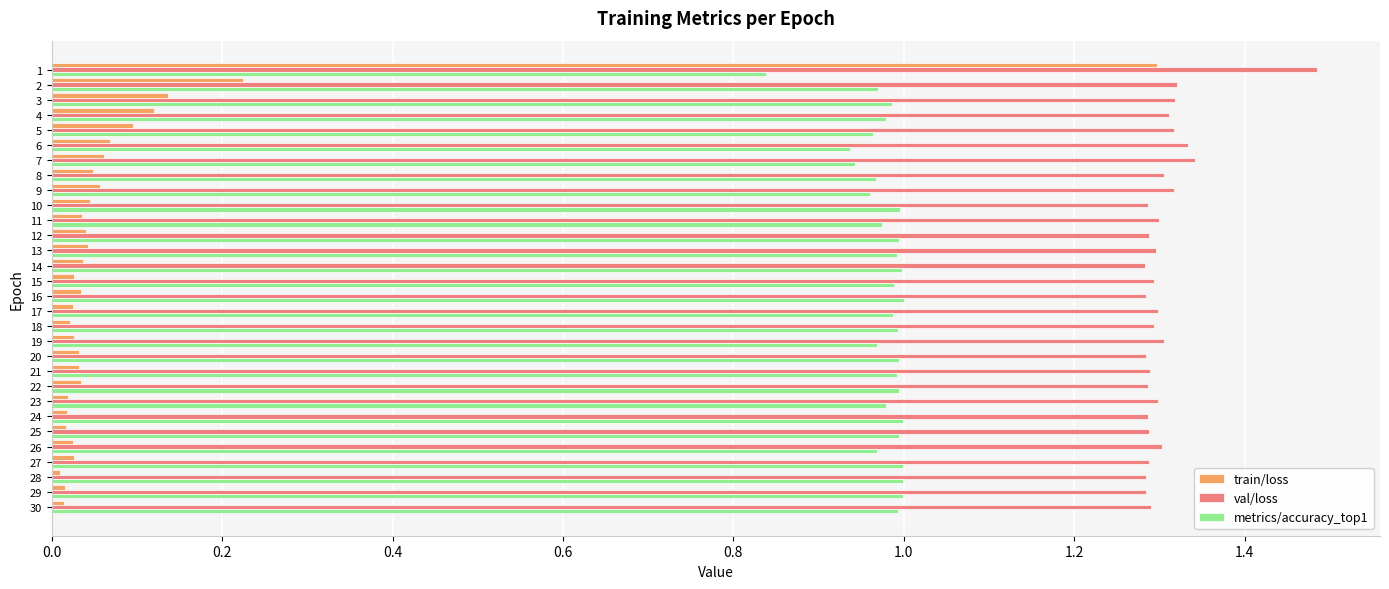

What is the spread (max minus min) of values at 12?

1.2